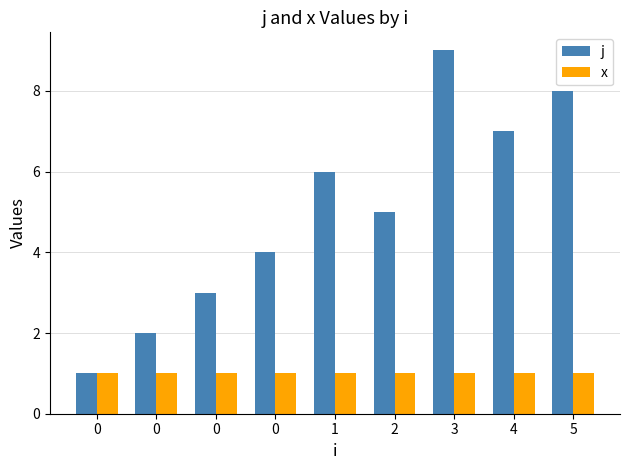

Rank the series by their maximum value, from lowest to highest.

x, j